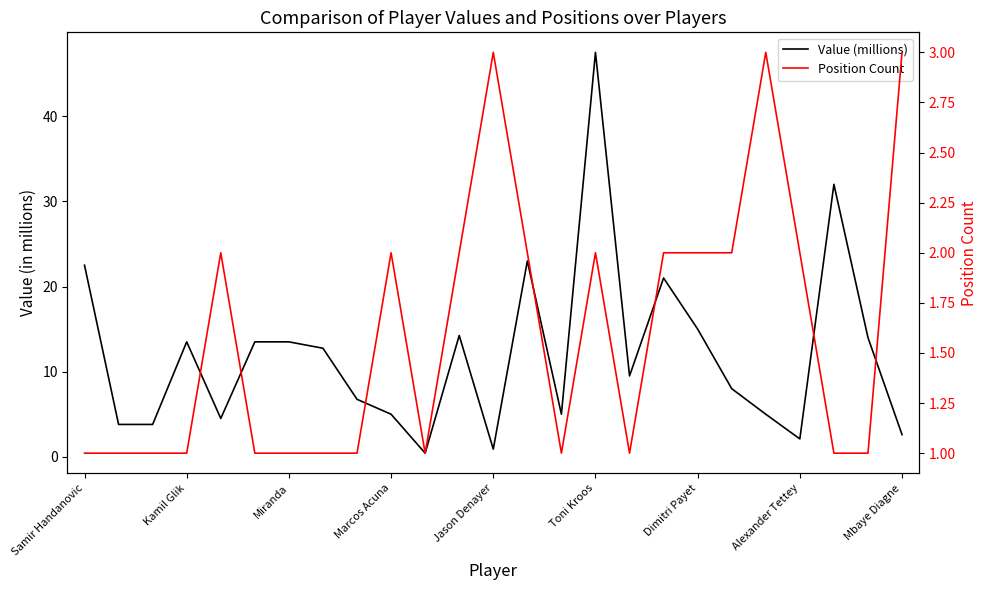

What is the lowest value of the Position Count series?

1.0